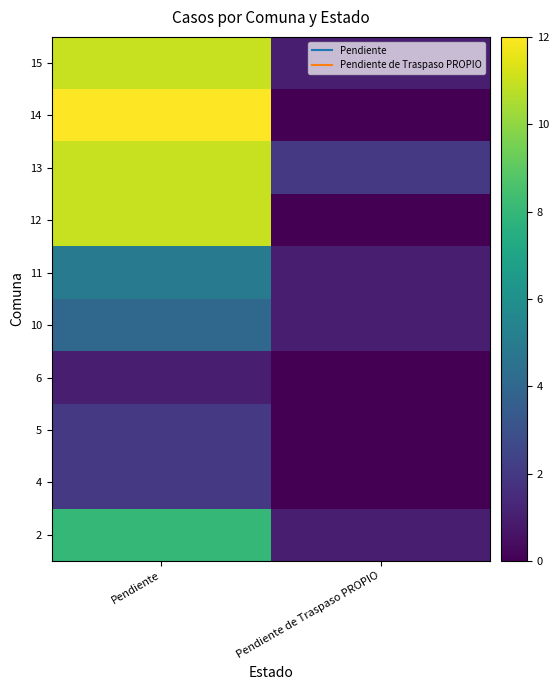

At which category does the chart reach its minimum across all series?

Pendiente de Traspaso PROPIO